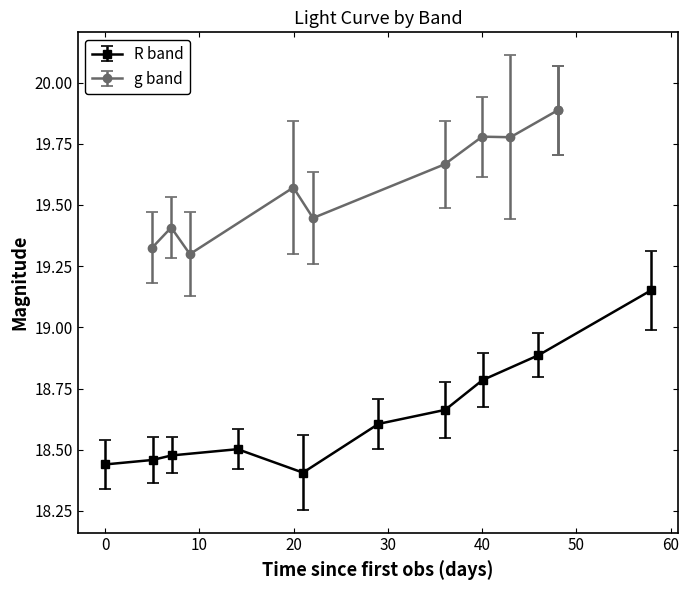

Is this an area chart (filled region under the line)?

No